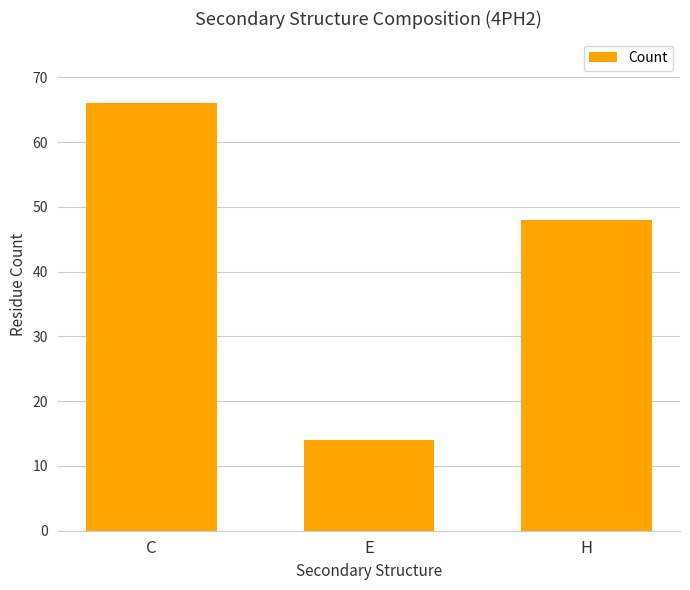

Are the bars grouped side by side (vs. stacked)?

No